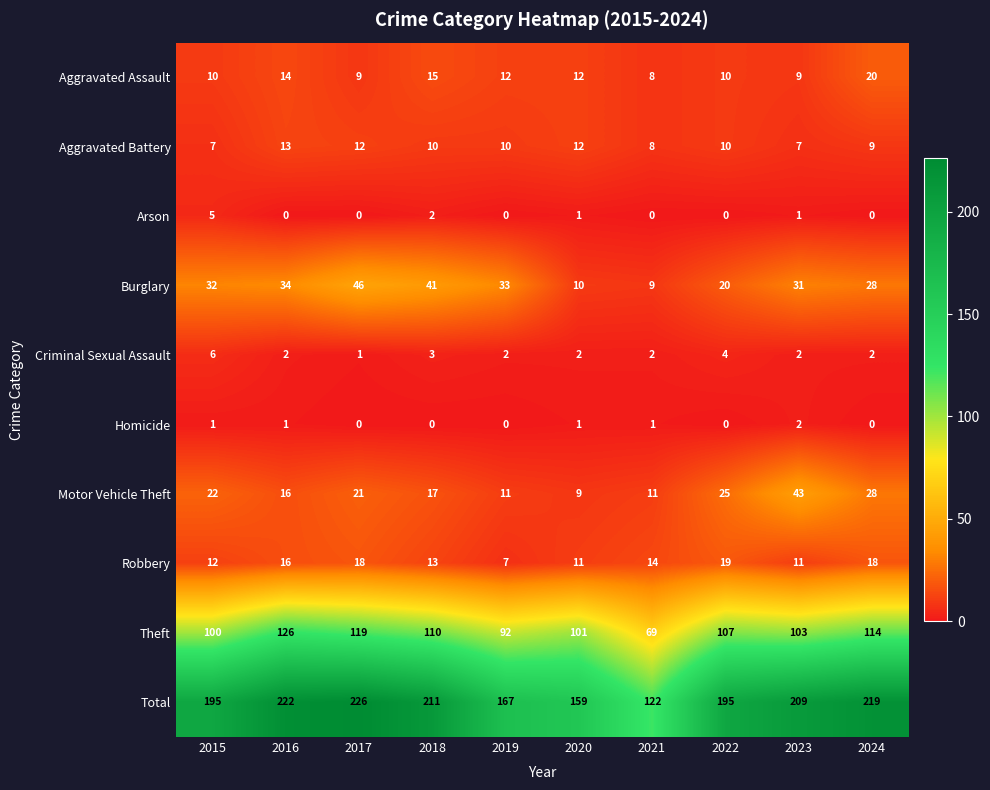

At how many categories does at least one series exceed 191?

7